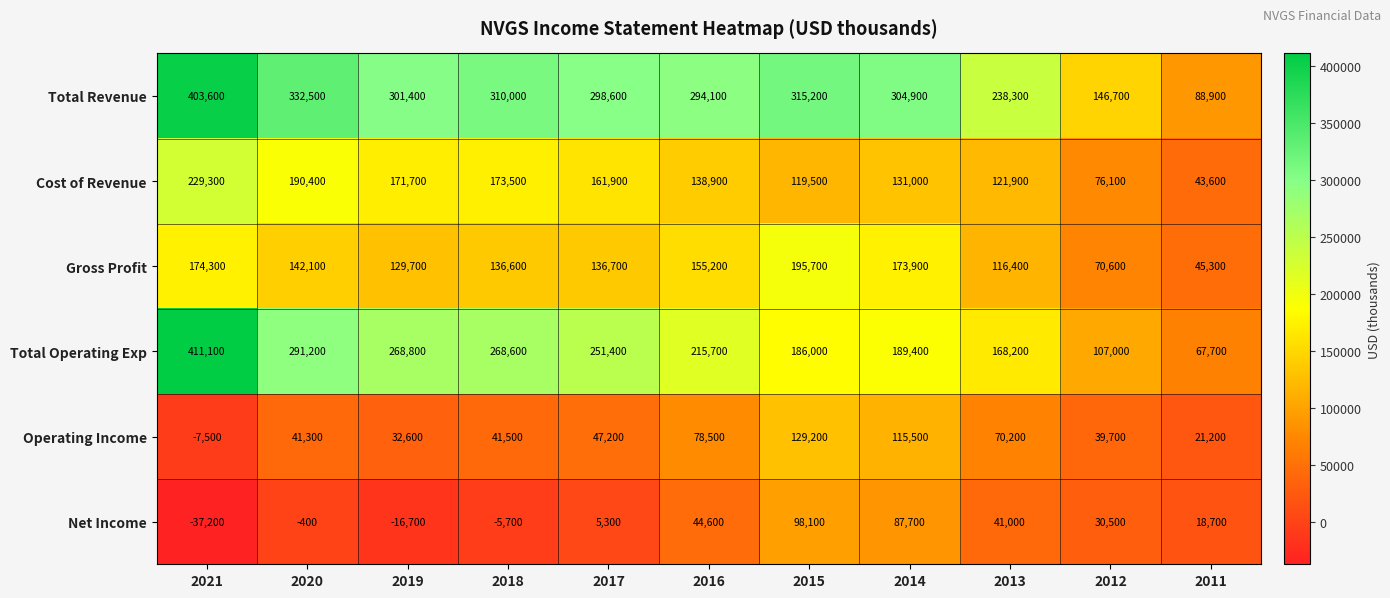

What is the difference between the Gross Profit values at 2011 and 2016?

109900